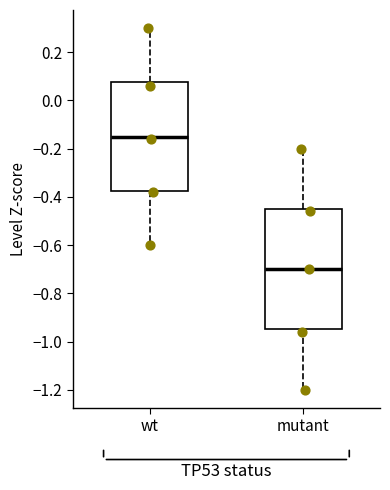

Reading left to right, read every box against the y-axis: the position of its median line, the range the box covers, and the ends of its whiskers. The values are not printed on the chart, so give them approximately, as read against the axis.

wt: median -0.14, box -0.38 to 0.08, whiskers -0.60 to 0.30
mutant: median -0.70, box -0.94 to -0.44, whiskers -1.20 to -0.20